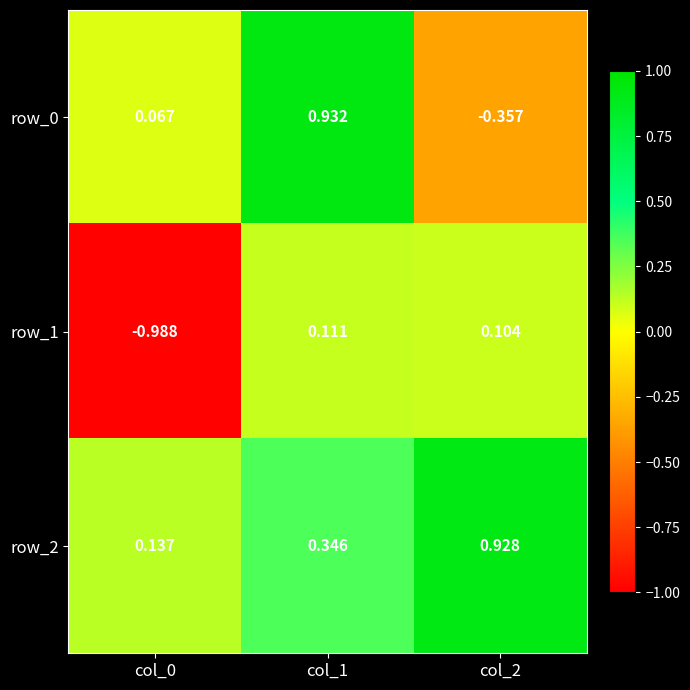

The row_0 series shows 0.1 at col_0. True or false?

True